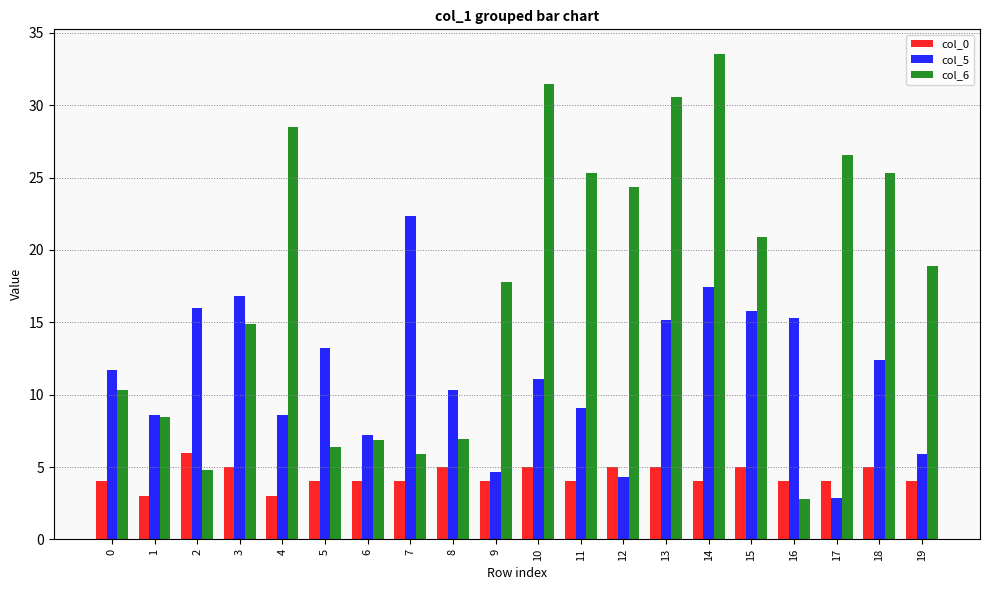

The col_6 series shows 5.9 at 7. True or false?

True